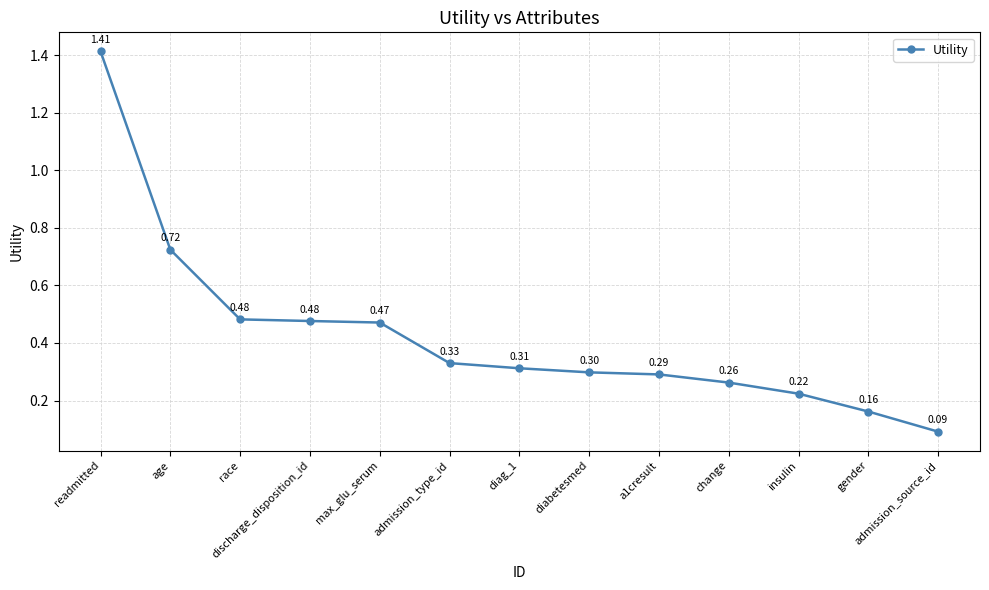

What is the label of the 8th point from the right?

admission_type_id